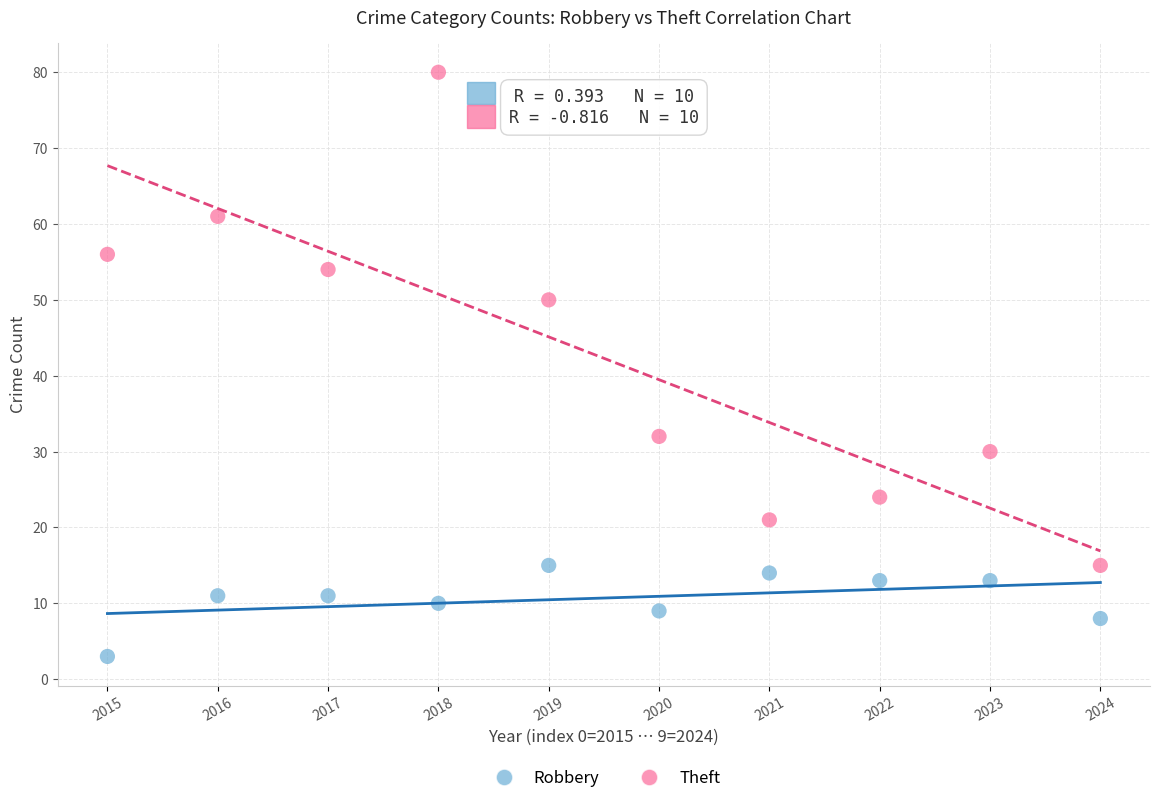

Which series reaches the maximum Y coordinate?

Theft